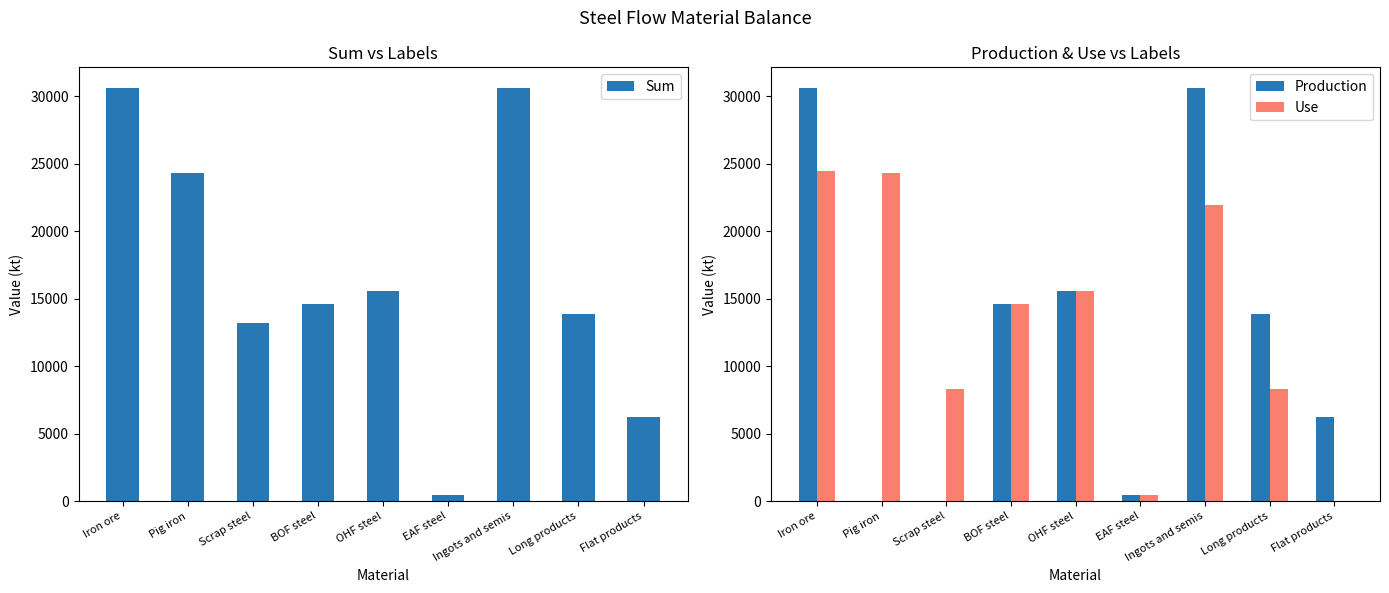

Which has a higher value, EAF steel or Long products?

Long products